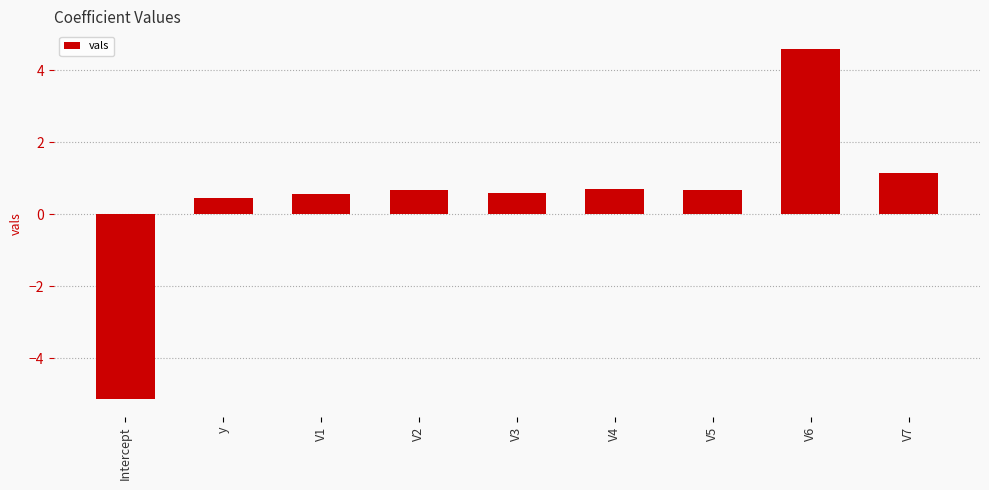

How many values exceed 0?

8